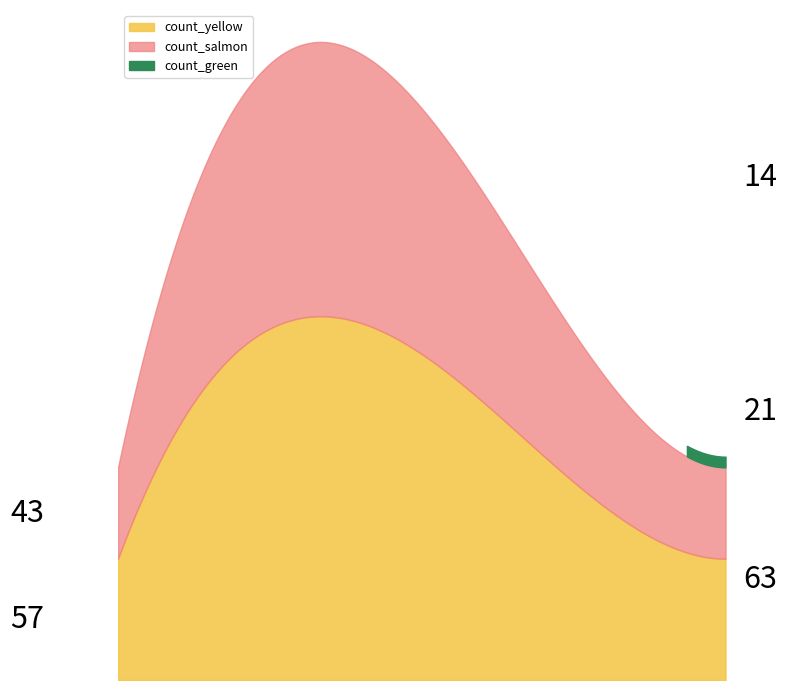

What is the ratio of the value at 2019-01-18 09:14:00 to the value at 2019-01-18 09:13:00?

0.7